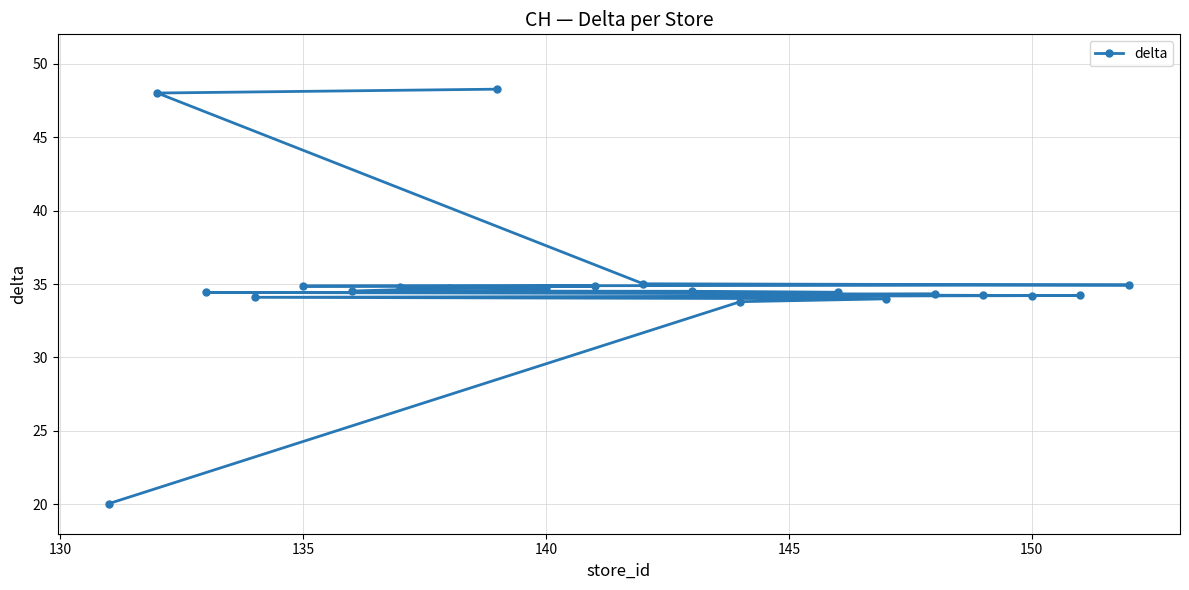

What is the average value?

35.1